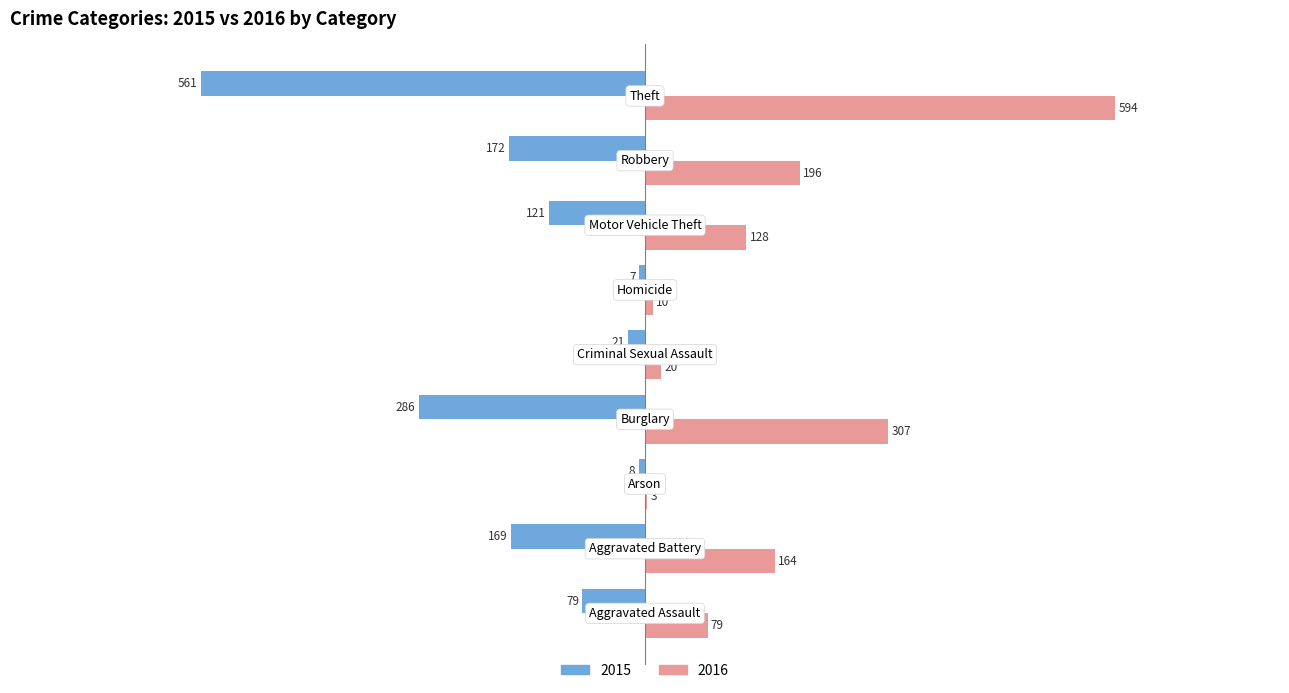

What is the greatest value displayed?

594